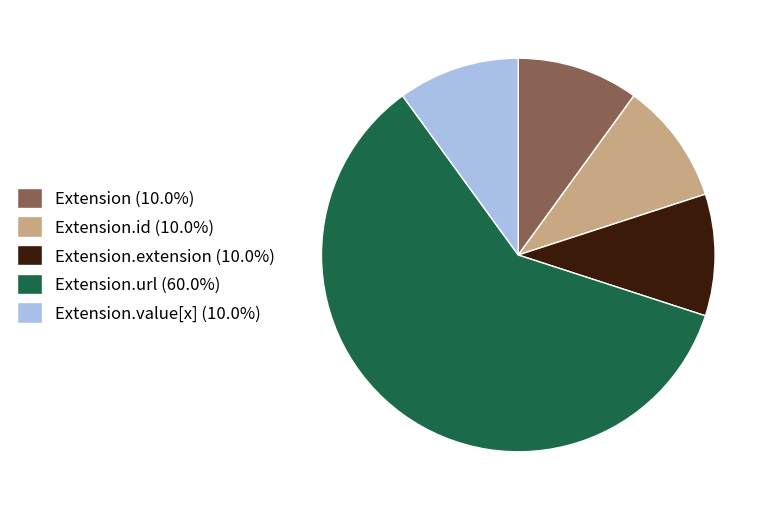

Combined, do Extension.value[x] (10.0%) and Extension.url (60.0%) account for over 50%?

Yes